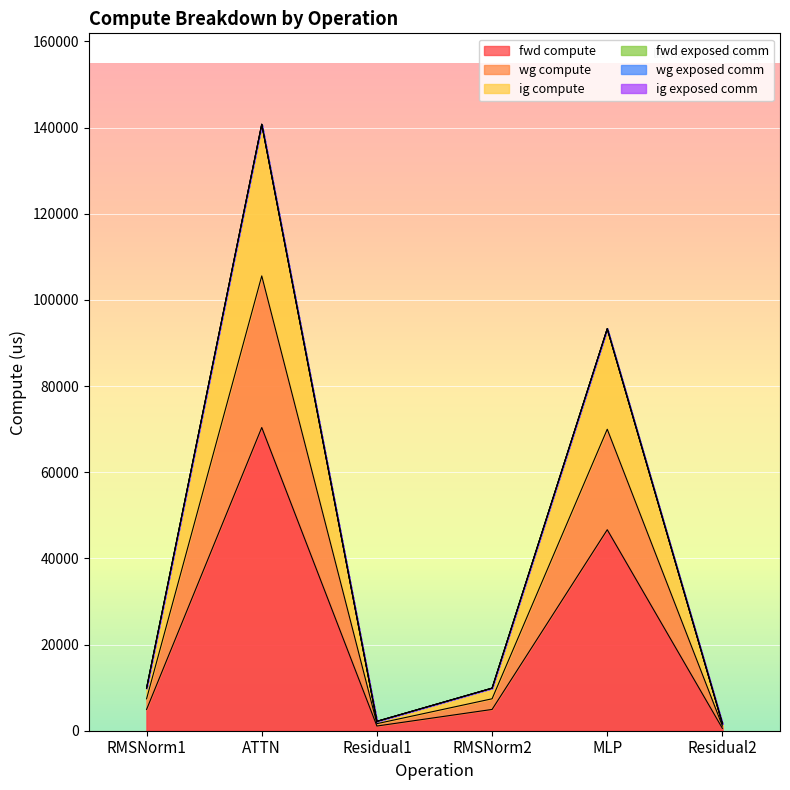

Read the fwd compute value at ATTN.

70379.2